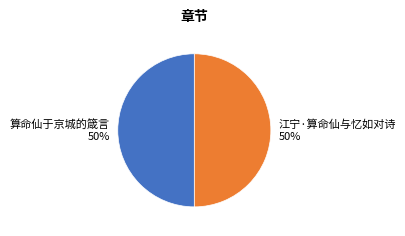

Do 算命仙于京城的箴言 and 江宁·算命仙与忆如对诗 together represent more than half of the pie?

Yes